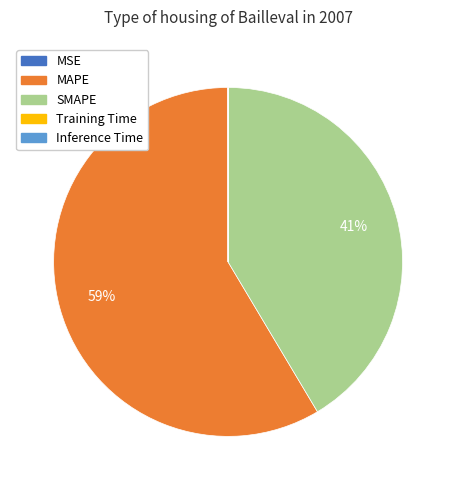

The SMAPE slice represents 41% of the pie. True or false?

True